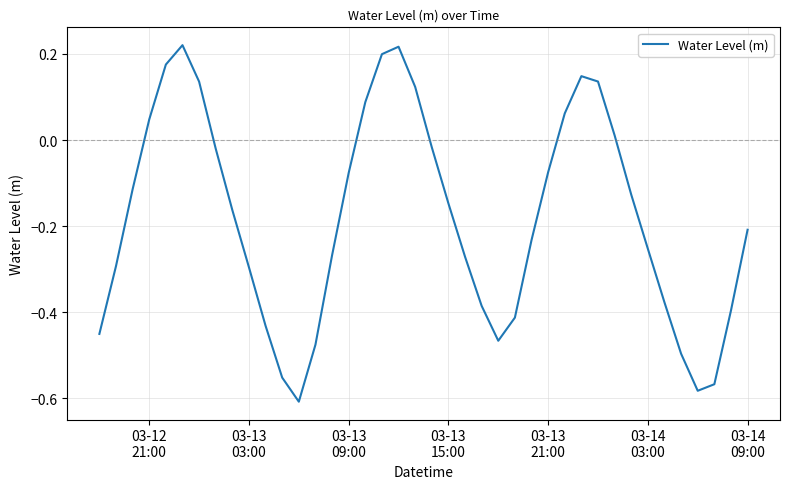

What is the difference between the maximum and minimum values?

0.8